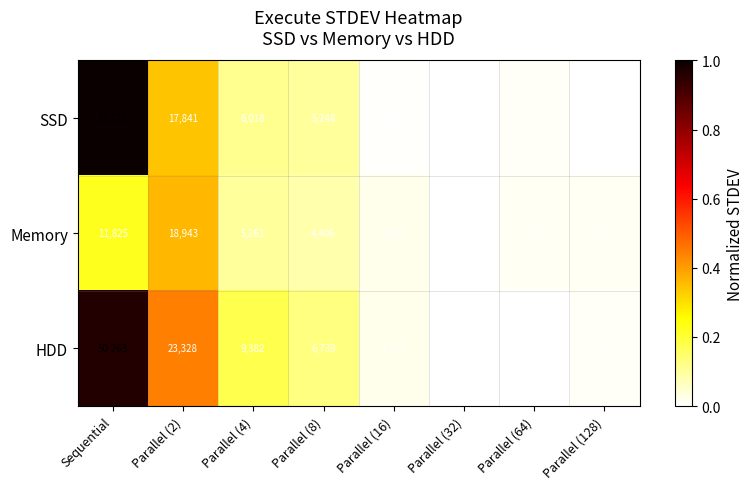

What is the difference between the HDD values at Parallel (2) and Parallel (8)?

16589